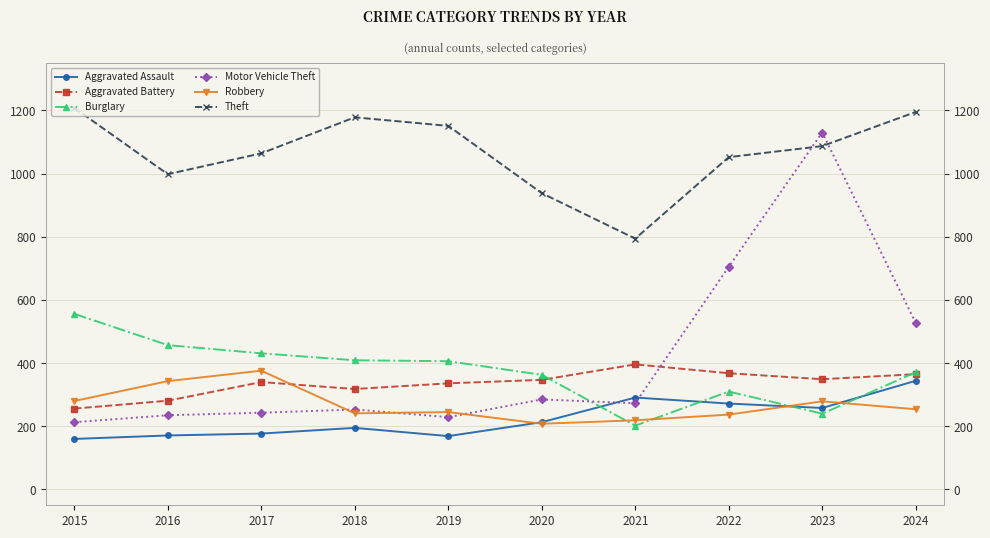

How many lines are shown in the chart?

6